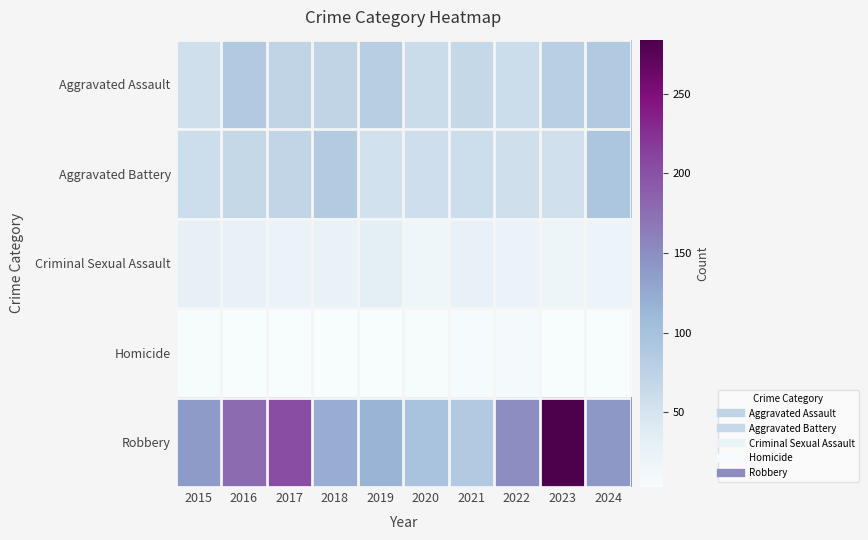

Which series has the largest total across all categories?

Robbery